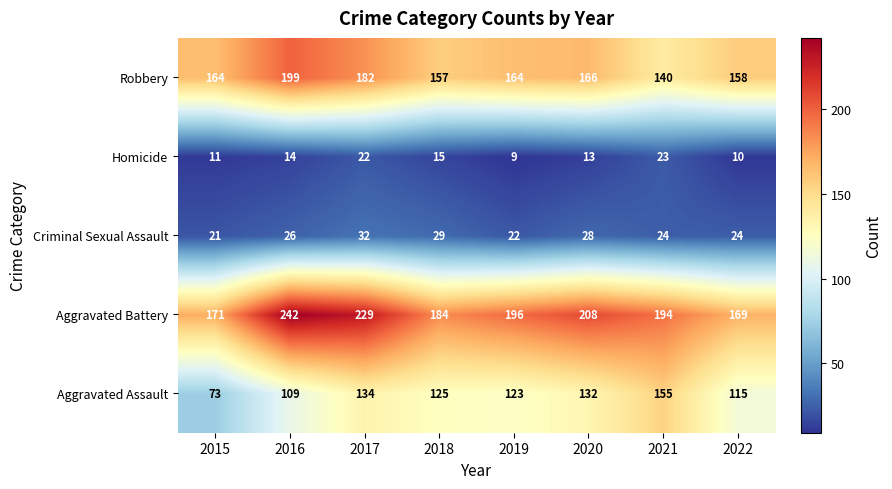

How many series are shown in this chart?

5